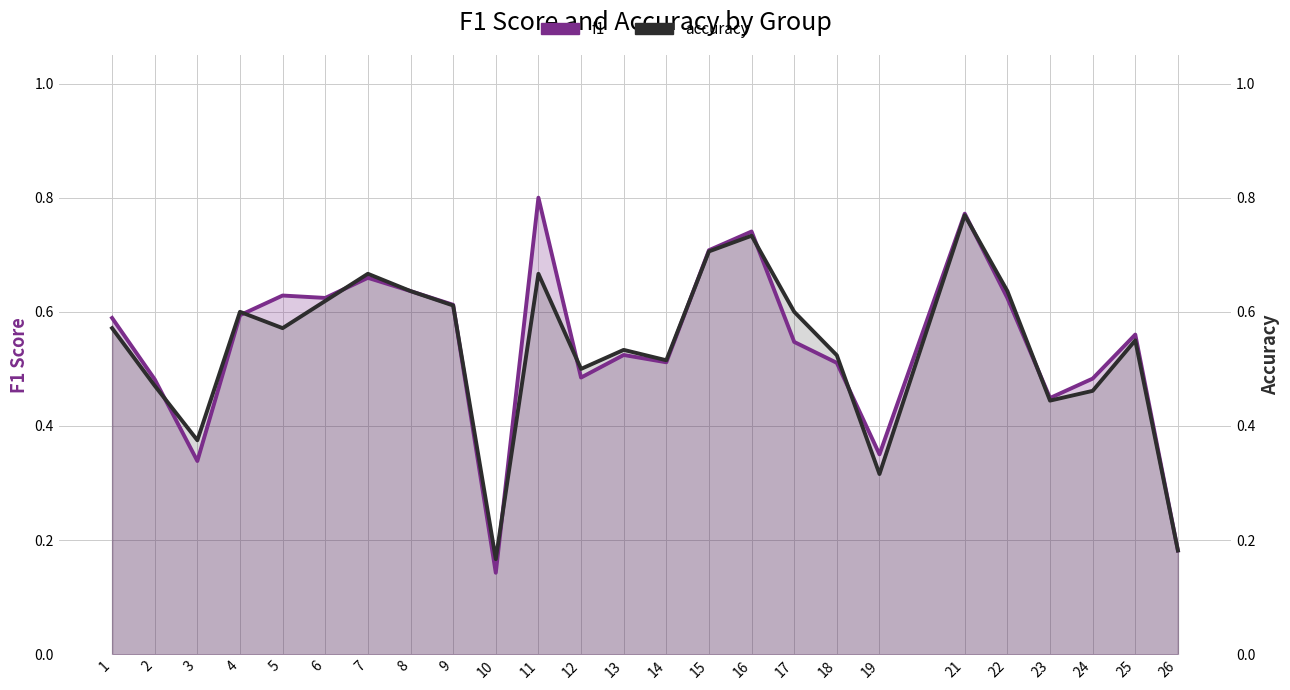

Which has a higher value, 10 or 11?

11